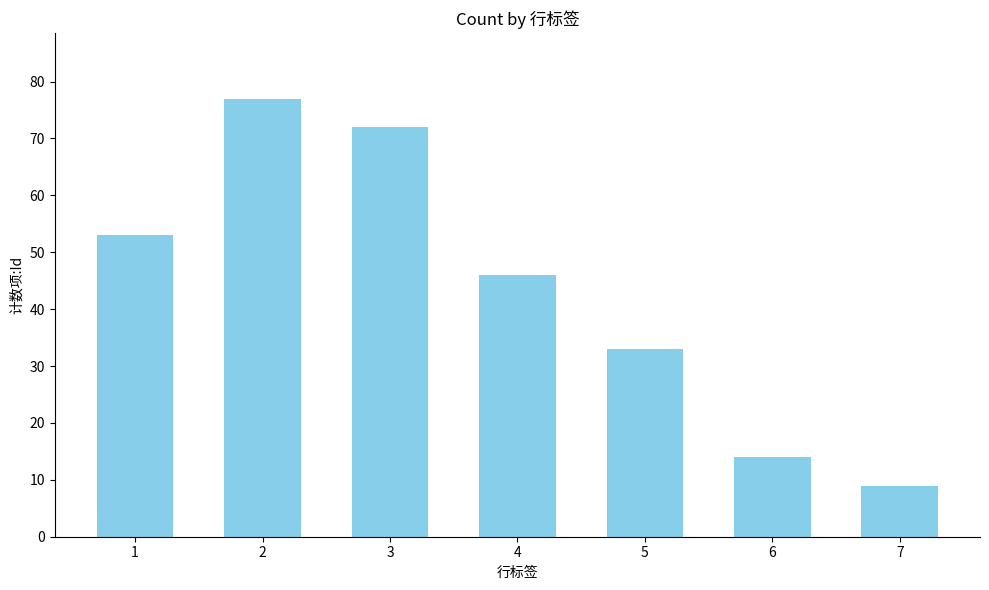

What is the value of the 4th bar from the left?

46